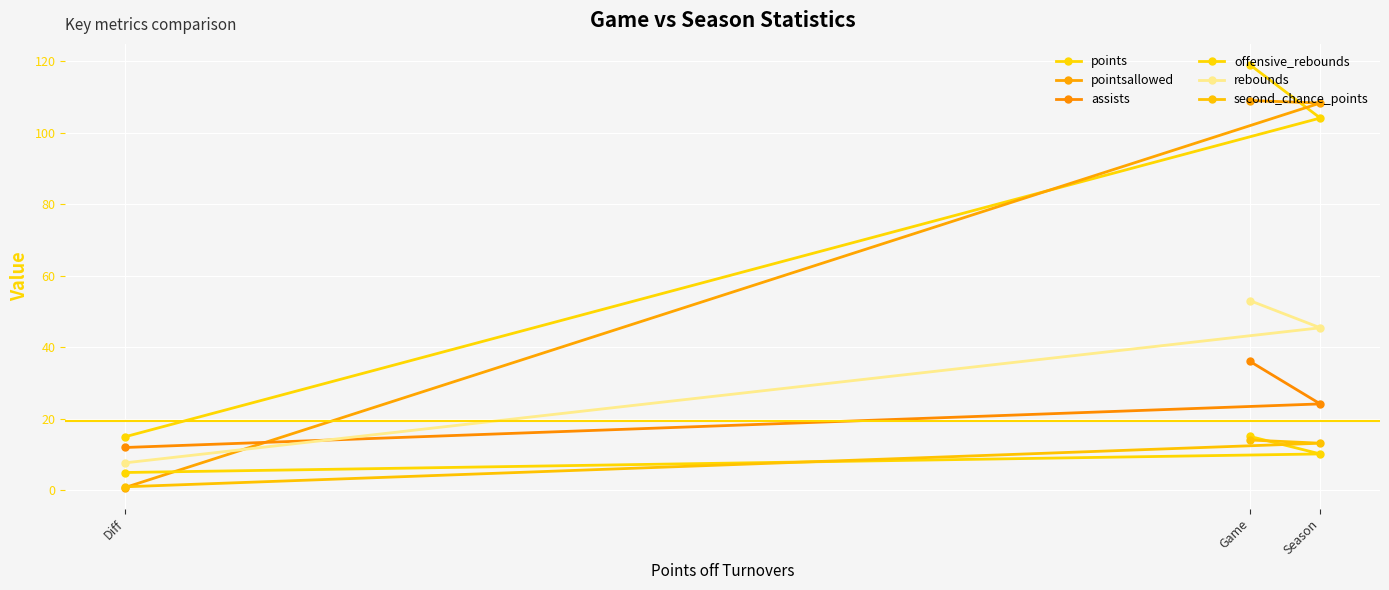

Between Season and Diff, which is larger?

Season